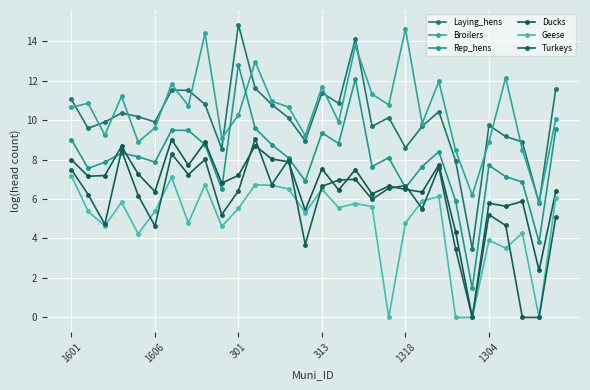

True or false: Laying_hens and Ducks intersect in this chart.

False